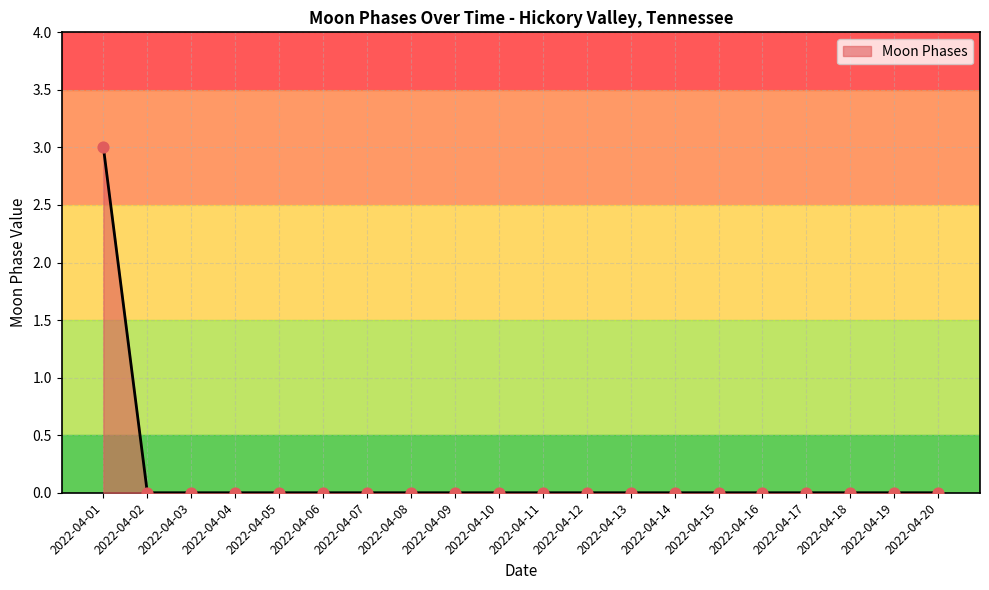

What is the change in value from 2022-04-01 to 2022-04-14?

-3